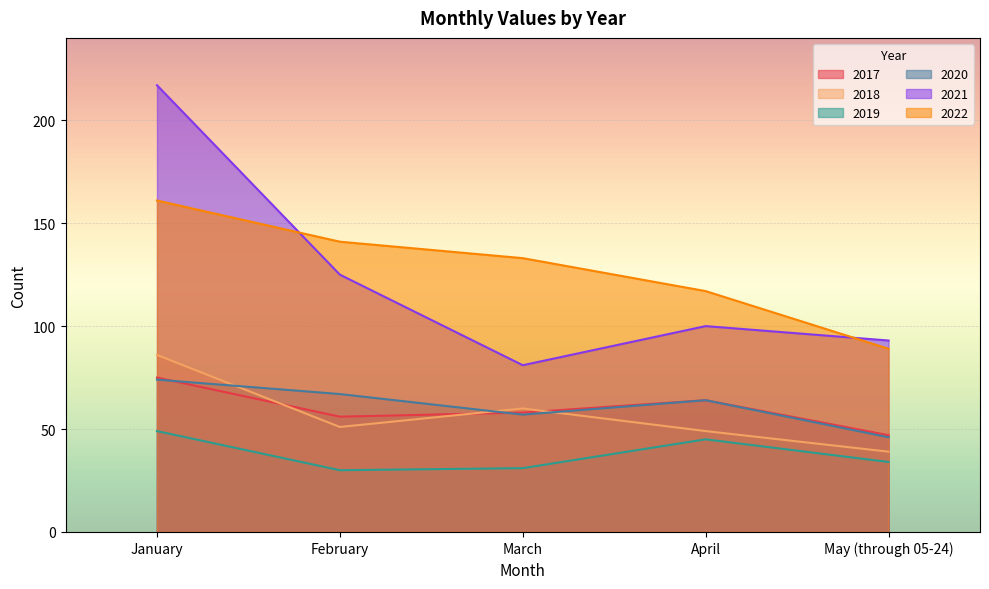

How many series are shown in this chart?

6